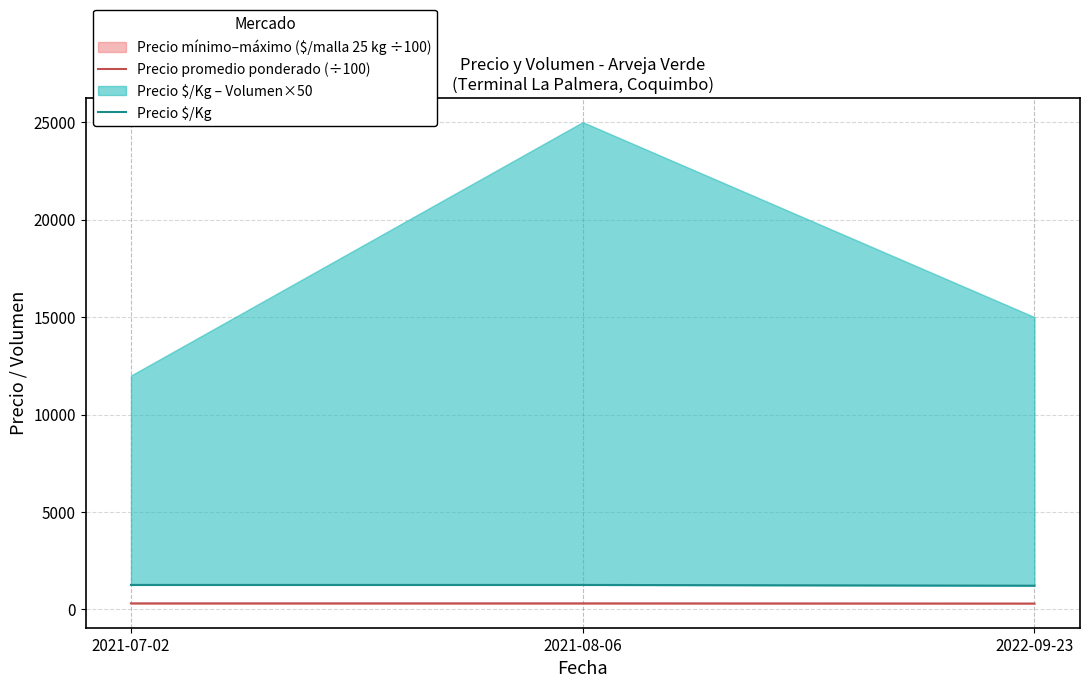

Rank the series at 2021-07-02 from lowest to highest value.

Precio promedio ponderado (÷100), Precio $/Kg